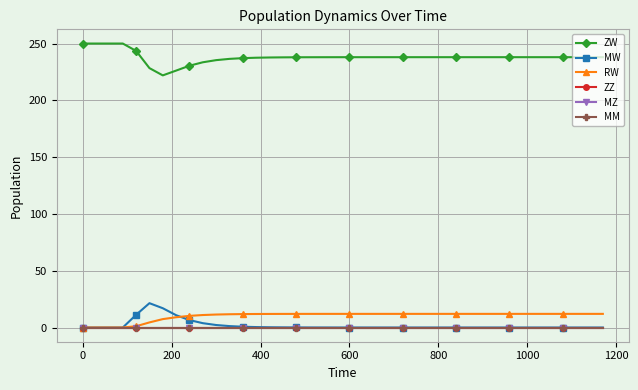

True or false: MM and RW intersect in this chart.

False